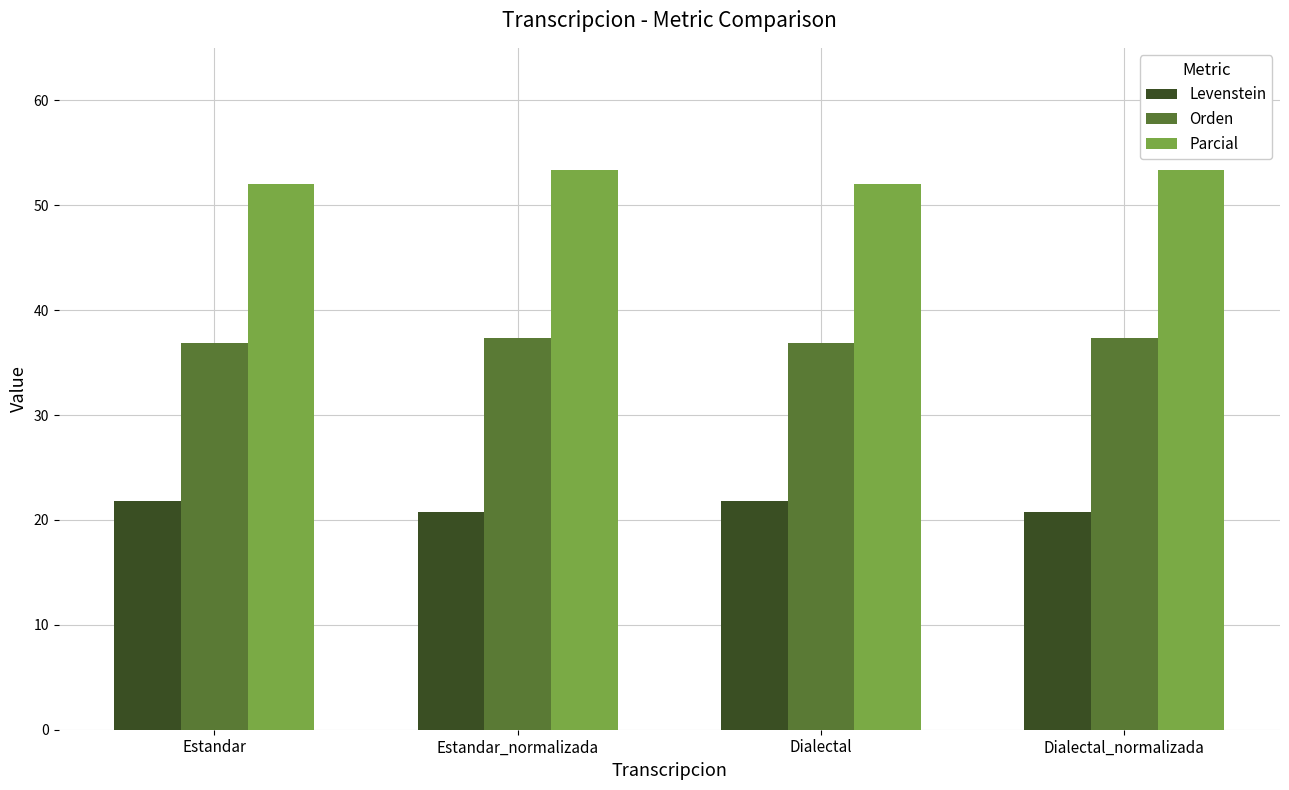

At how many categories does at least one series exceed 49?

4